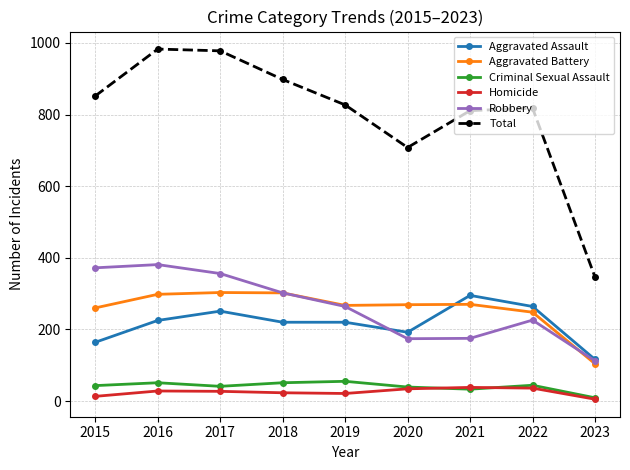

True or false: Robbery has a value of 302 at 2018.

True